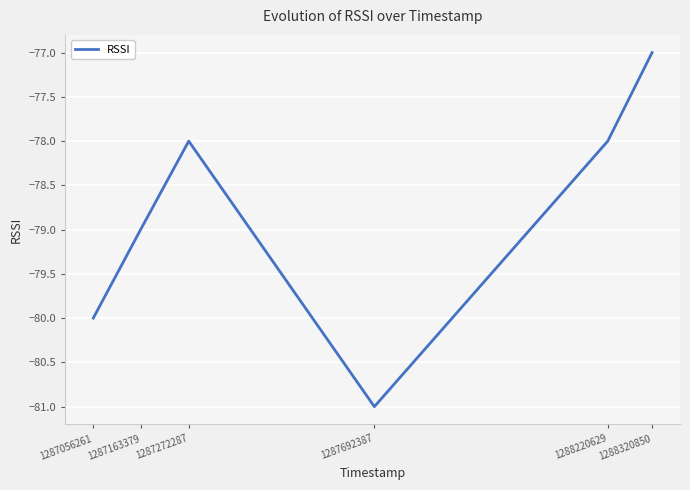

At which category does the data reach its first local peak?

1287272287